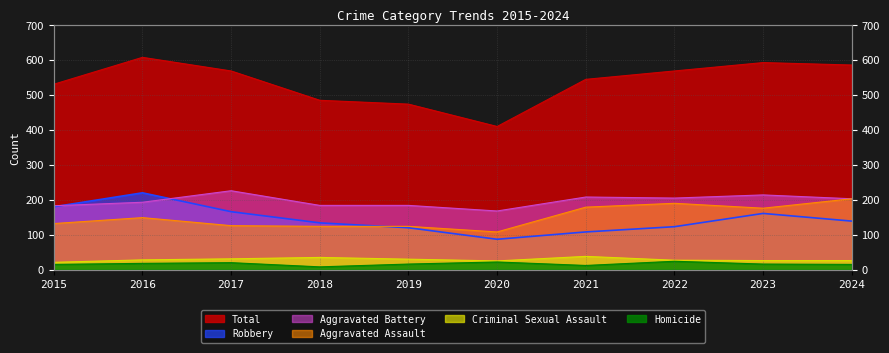

Is it true that Homicide equals 12 at 2021?

True